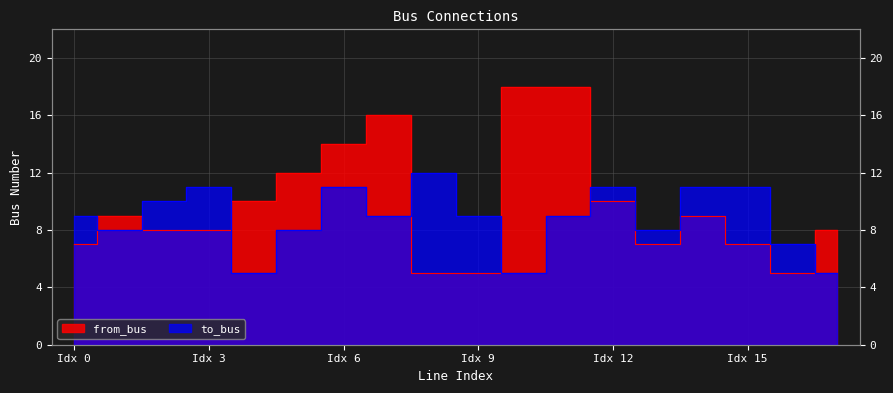

How many values in the from_bus series exceed 9?

7